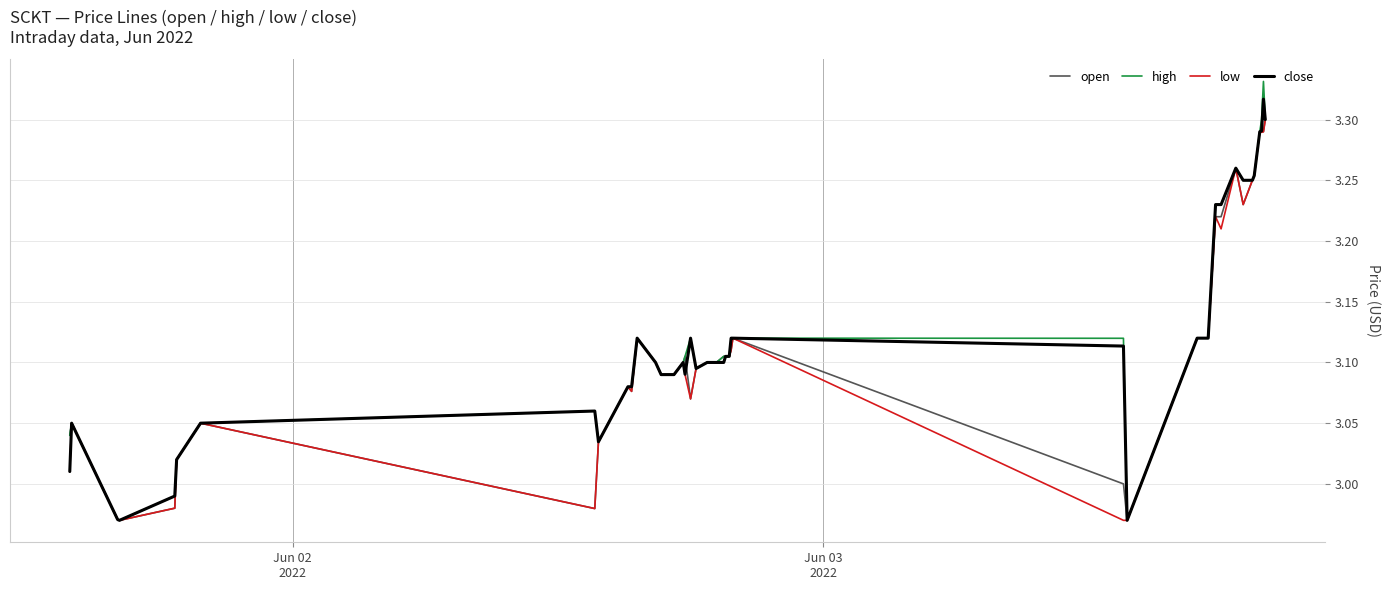

Is this an area chart (filled region under the line)?

No